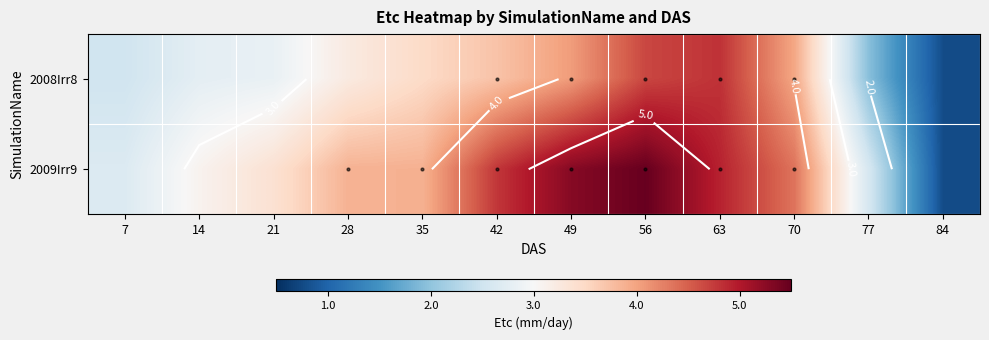

What is the total value across all series at 42?

8.5